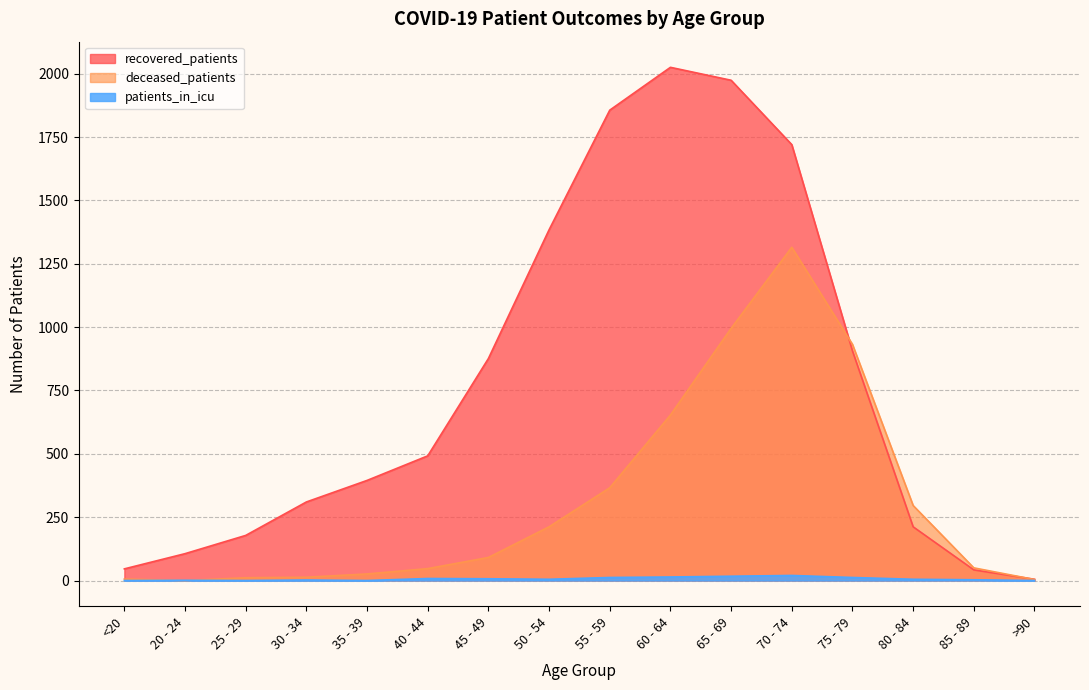

What is the difference between the highest and lowest values at 45 - 49?

869